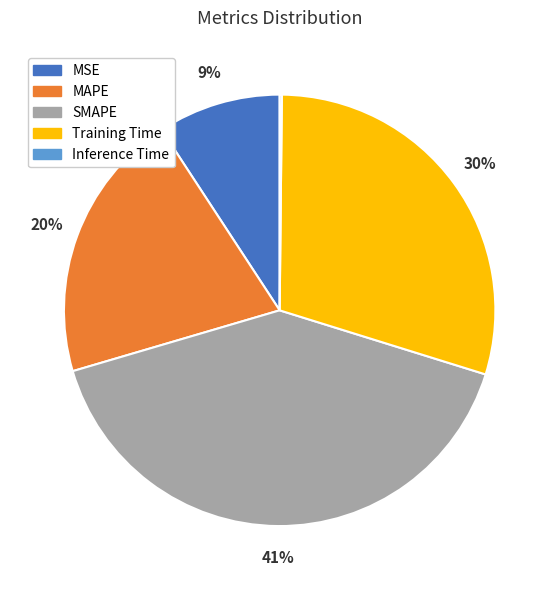

Does any single category account for the majority?

No